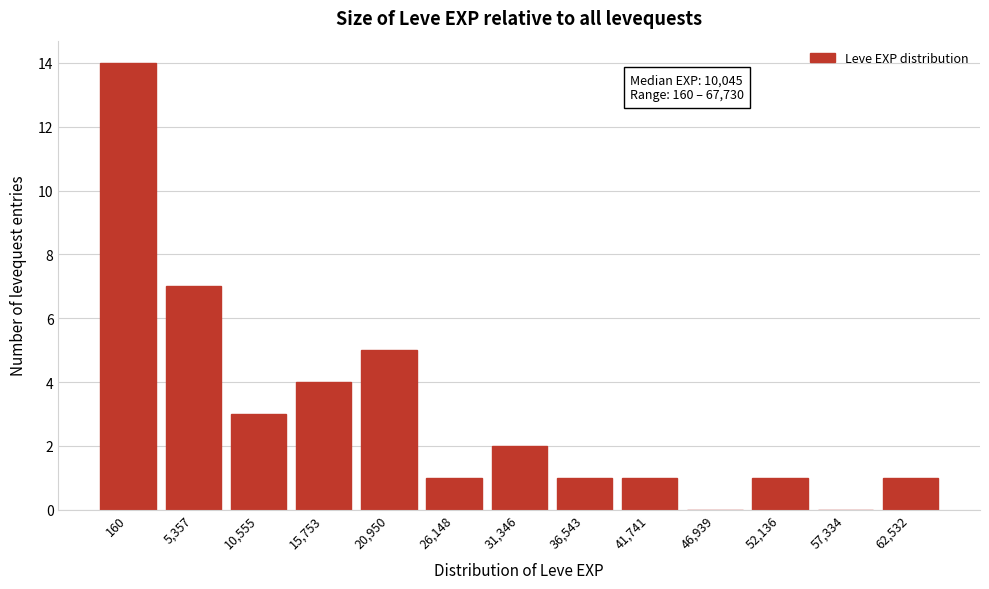

Reading left to right, list all the values displayed in this chart.

160=14	5,357=7	10,555=3	15,753=4	20,950=5	26,148=1	31,346=2	36,543=1	41,741=1	46,939=0	52,136=1	57,334=0	62,532=1